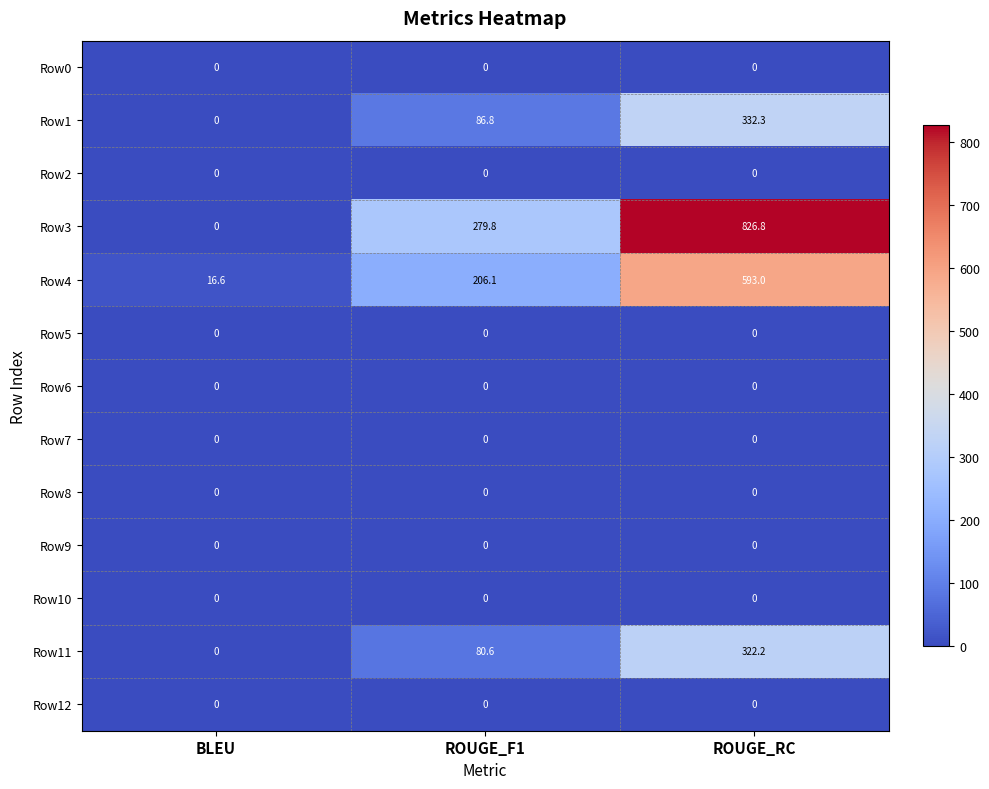

Count the number of categories in the chart.

3